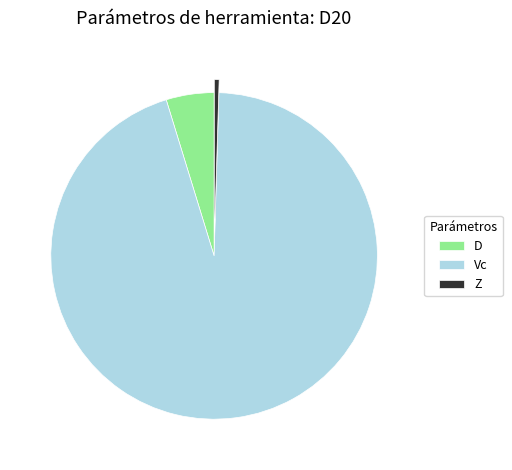

What is the largest slice in the pie chart?

Vc